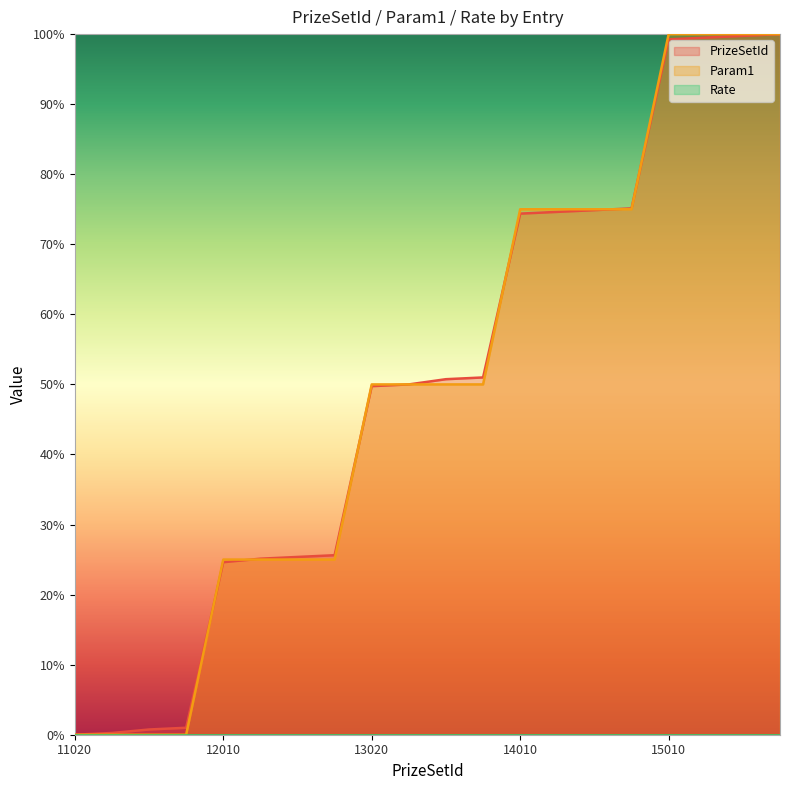

What is the highest value of the Param1 series?

100.0